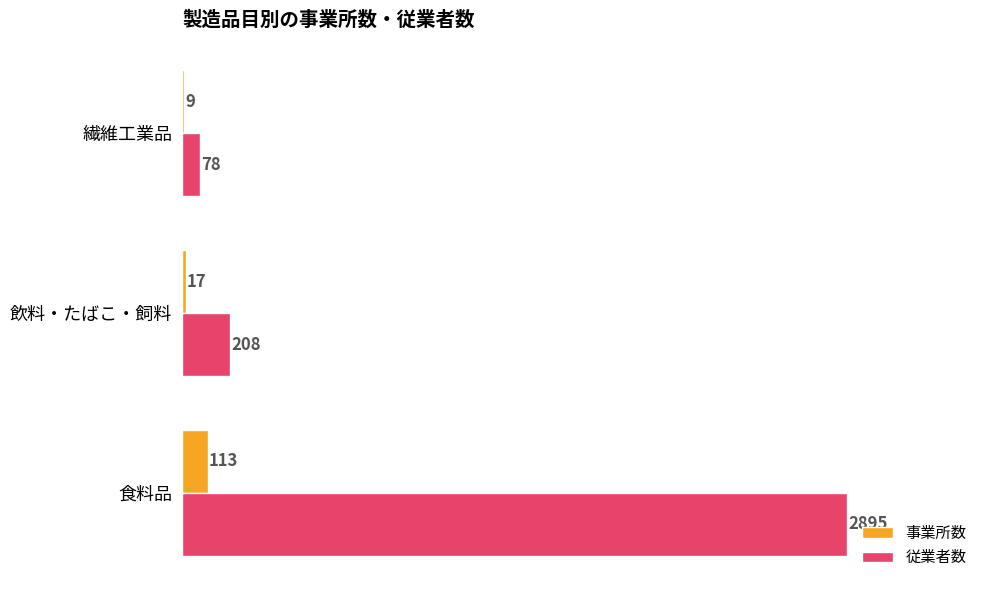

Which series changed the most between 飲料・たばこ・飼料 and 繊維工業品?

従業者数